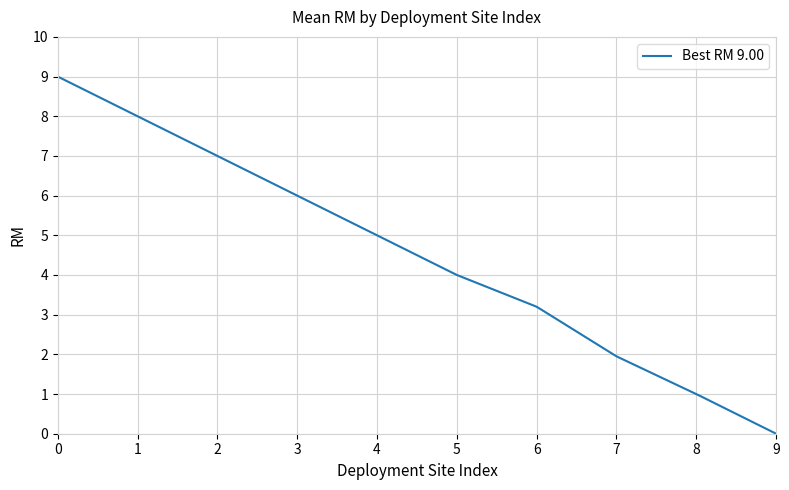

What is the maximum value shown in the chart?

9.0